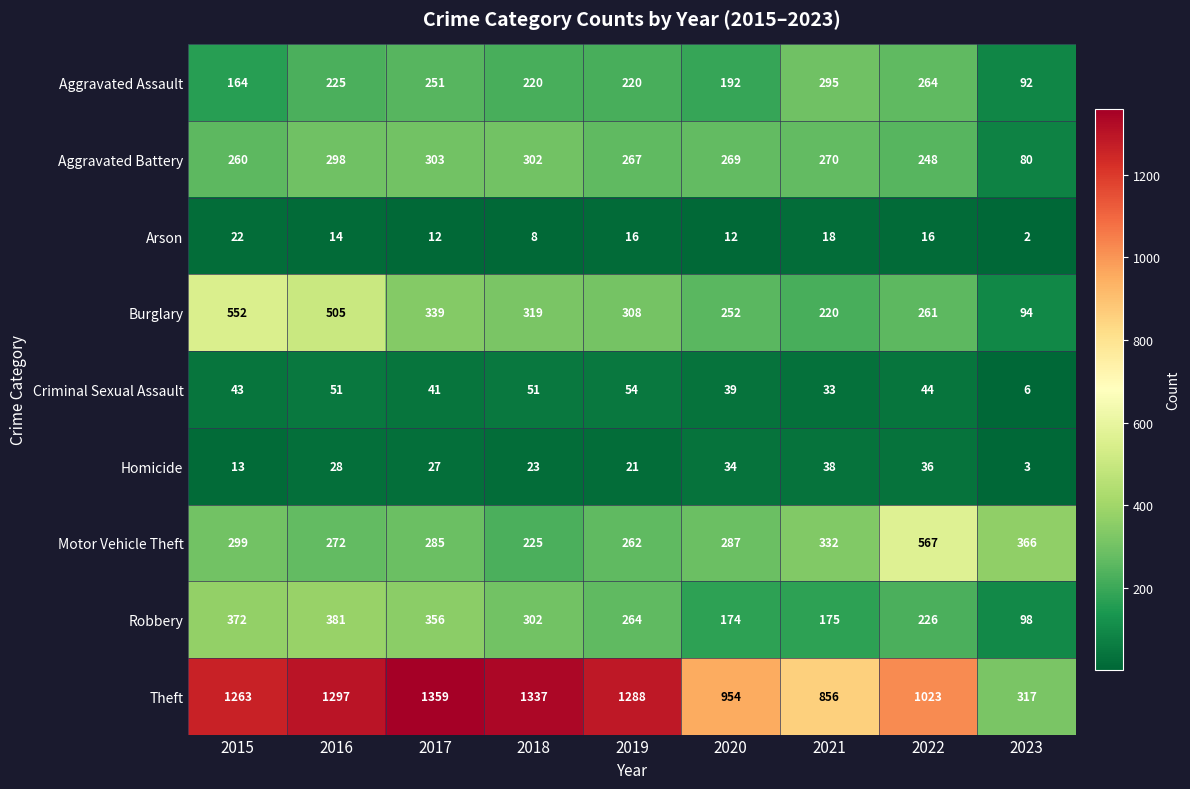

What is the total value across all series at 2023?

1058